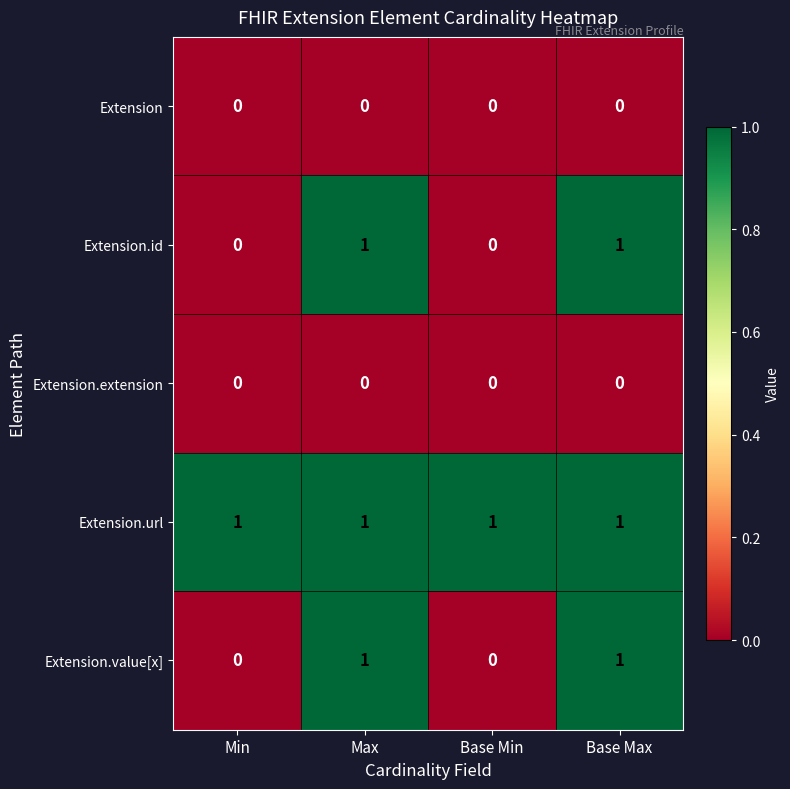

Is the value of Extension.value[x] at Max greater than the value of Extension.extension at Max?

Yes